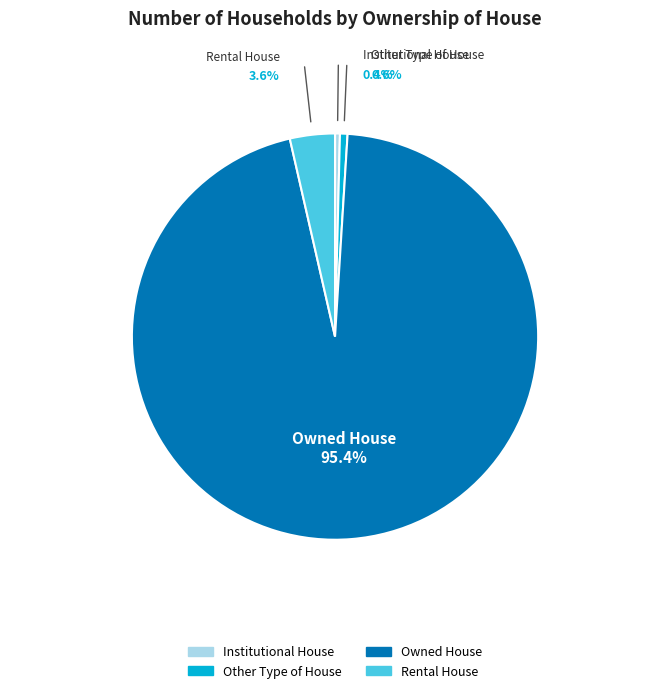

How many segments does this pie chart have?

4